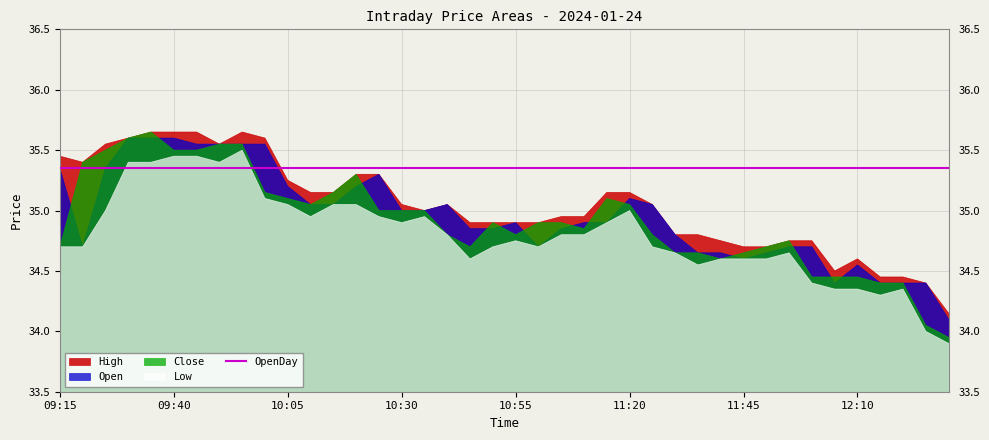

Rank the series at 10:35 from highest to lowest value.

OpenDay, High, Open, Close, Low